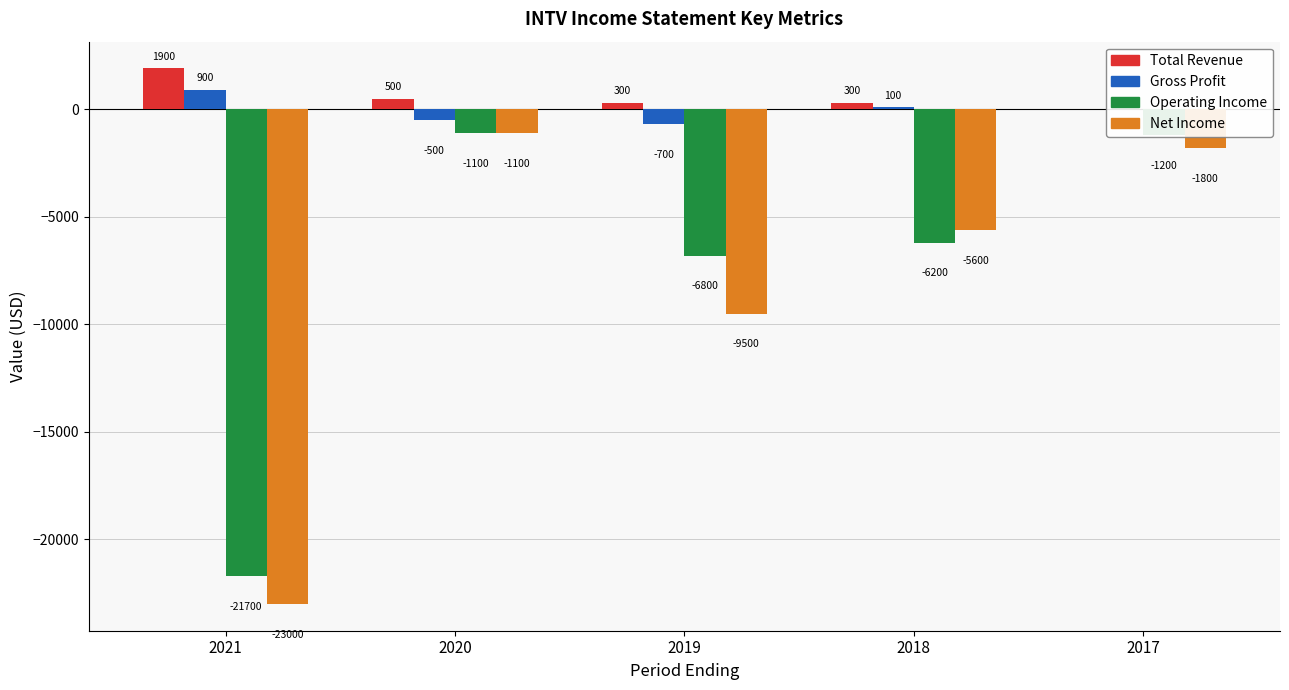

What is the greatest value displayed?

1900